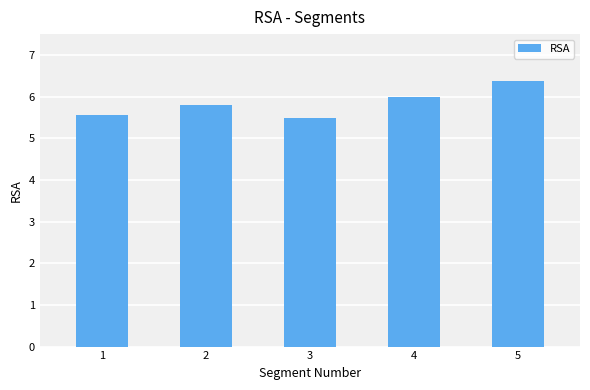

True or false: the data shows 8.3 at 3.

False